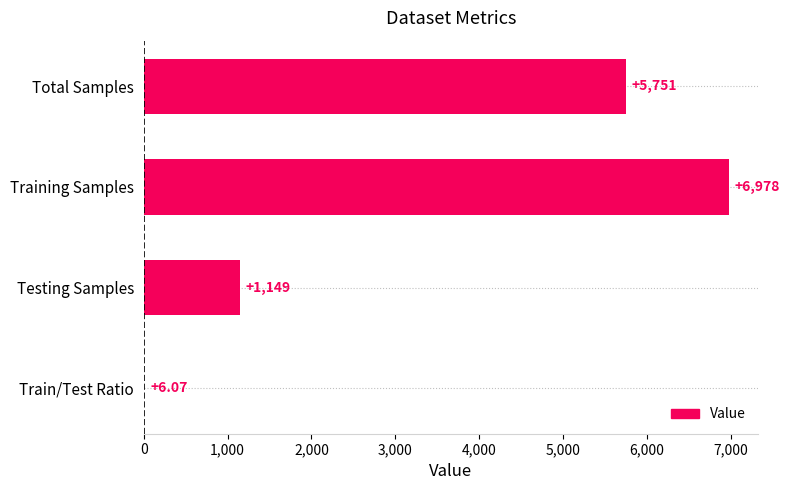

What is the change in value from Total Samples to Training Samples?

+1227.0